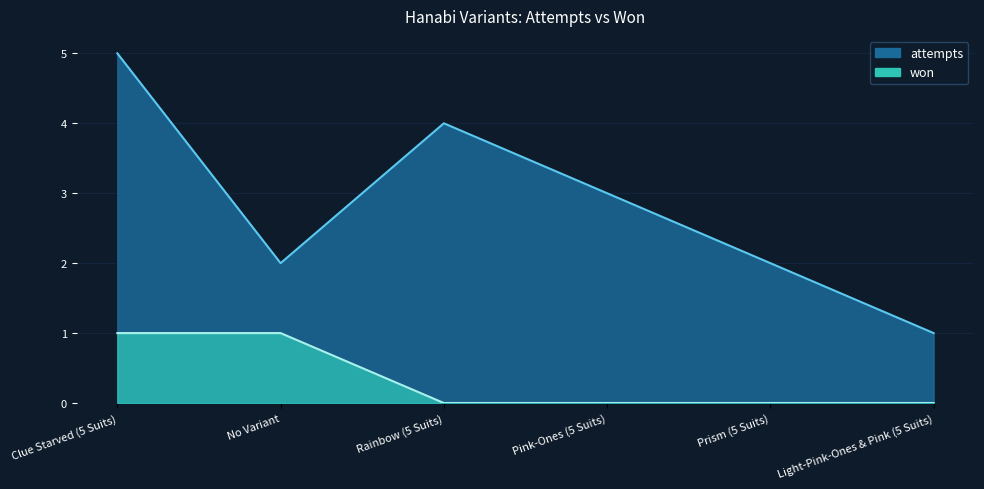

What is the average value of the attempts series?

3